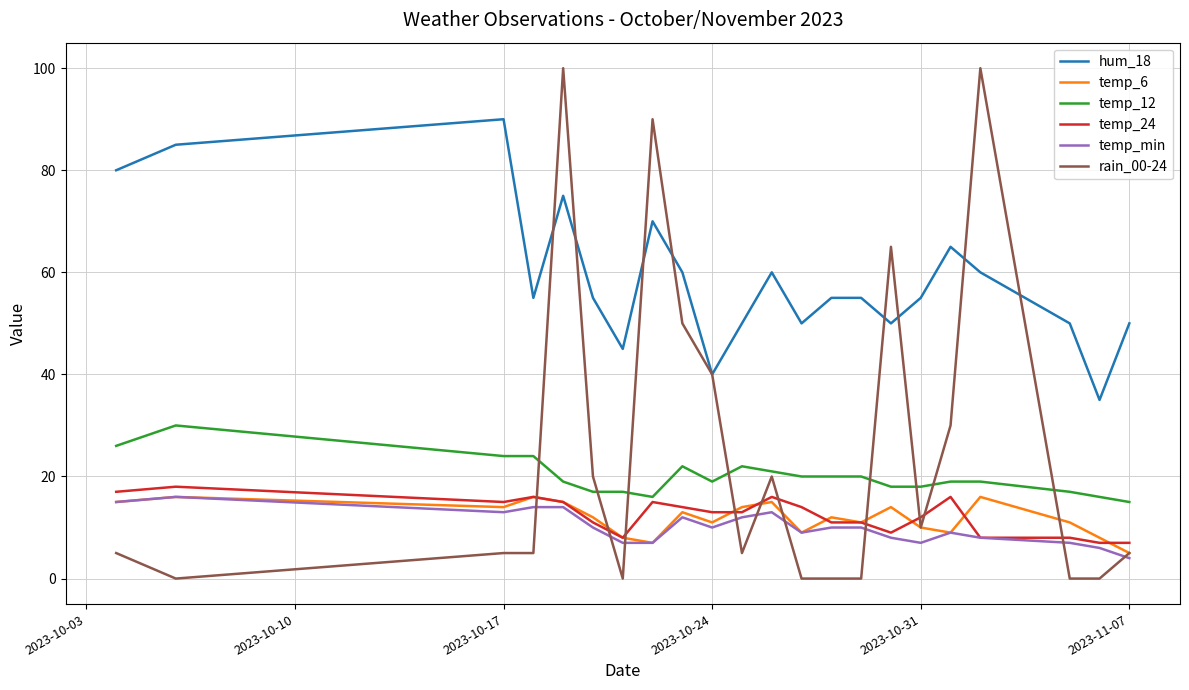

True or false: temp_6 and temp_12 intersect in this chart.

False